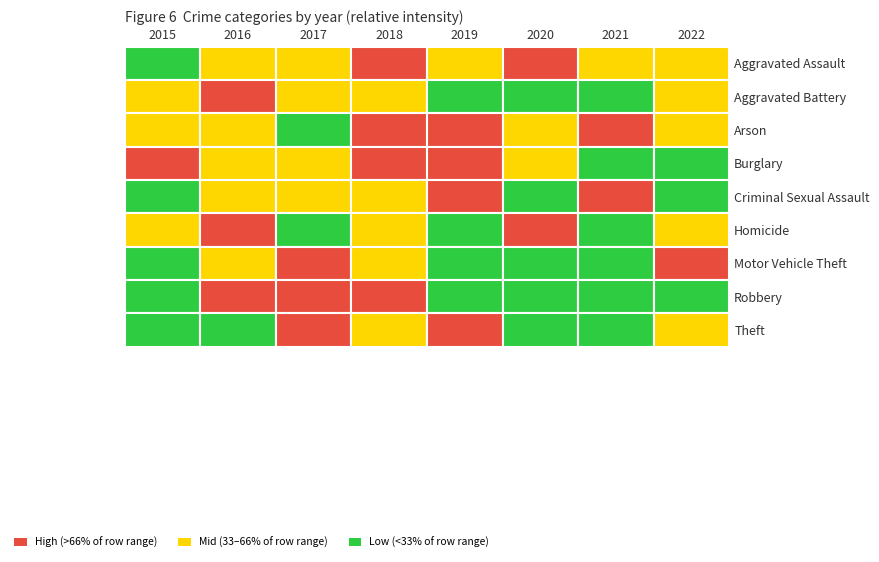

What is the difference between the second highest and second lowest values in the Criminal Sexual Assault series?

11